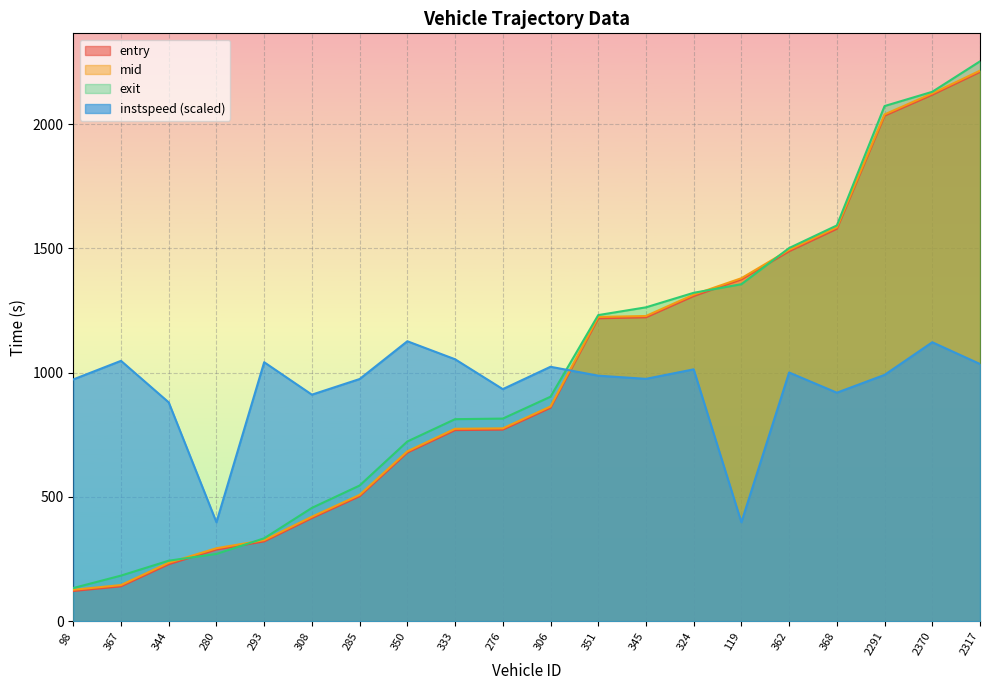

How many data points does each series have?

20